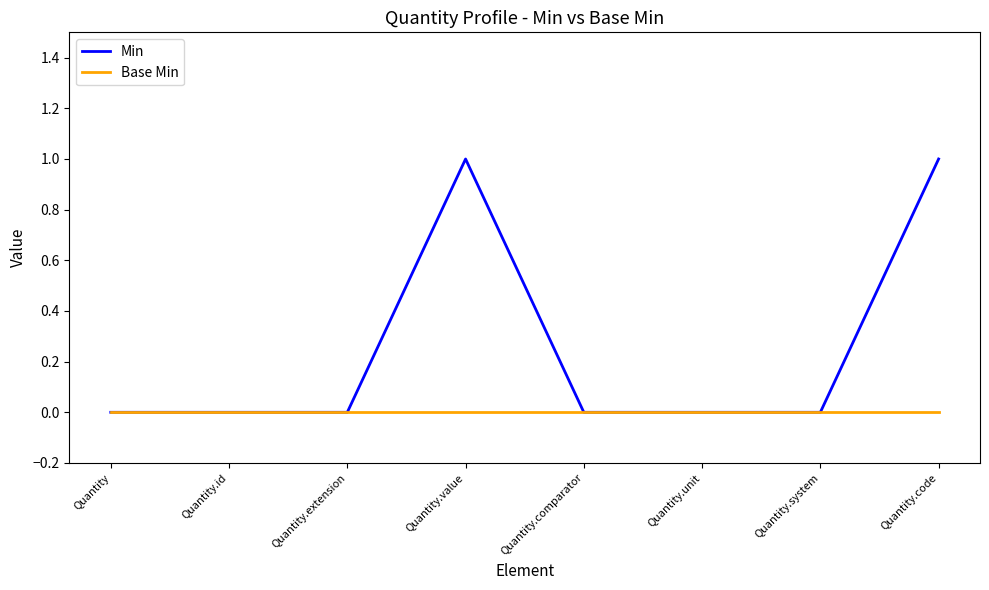

Reading left to right, transcribe all the data shown in this chart.

Min: Quantity=0	Quantity.id=0	Quantity.extension=0	Quantity.value=1	Quantity.comparator=0	Quantity.unit=0	Quantity.system=0	Quantity.code=1
Base Min: Quantity=0	Quantity.id=0	Quantity.extension=0	Quantity.value=0	Quantity.comparator=0	Quantity.unit=0	Quantity.system=0	Quantity.code=0